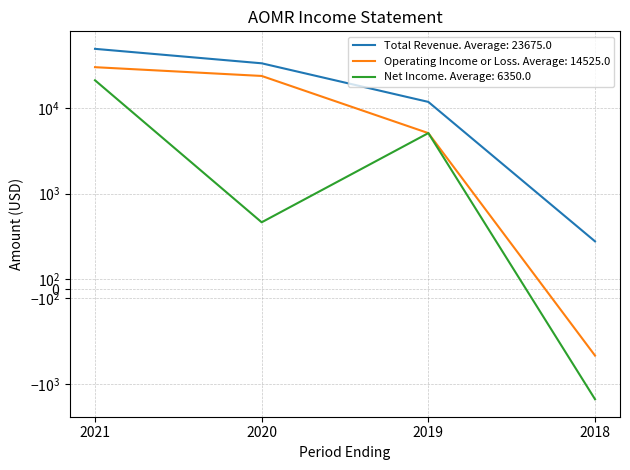

What is the value of the Operating Income or Loss point at the 2nd from the left?

23700